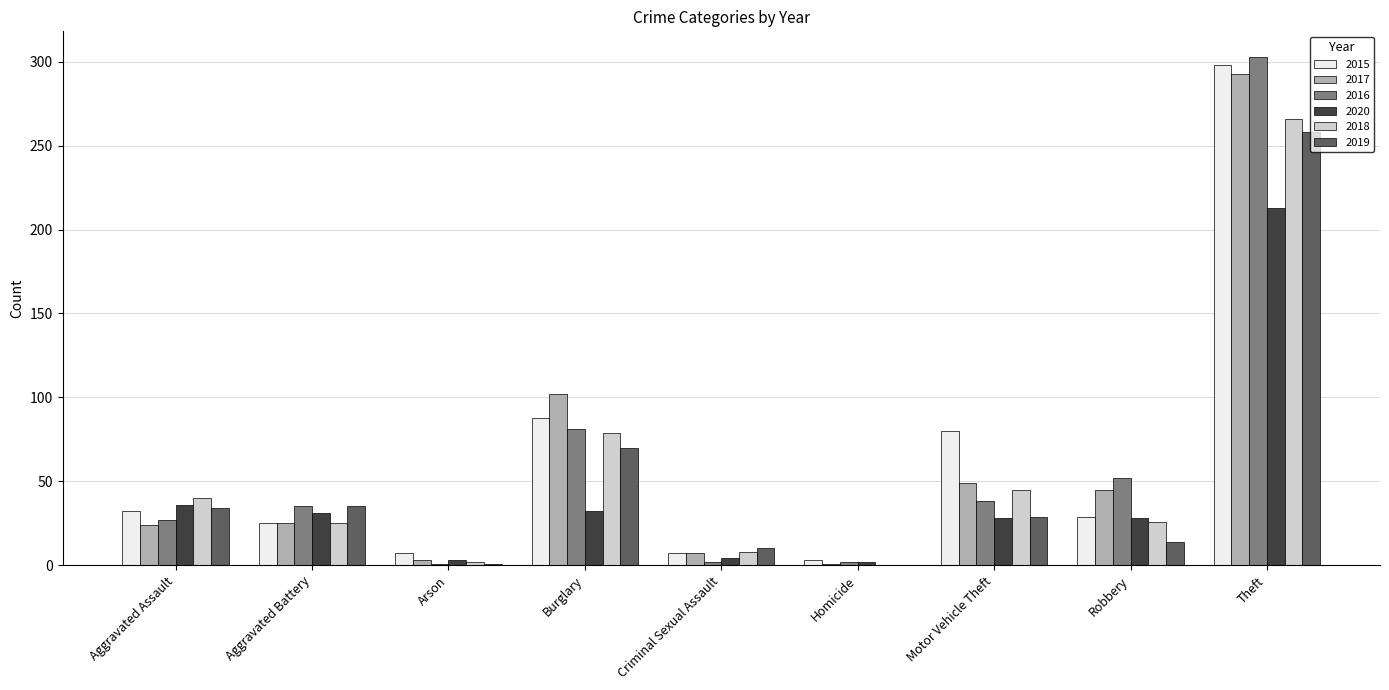

Is it true that 2019 equals 33 at Burglary?

False